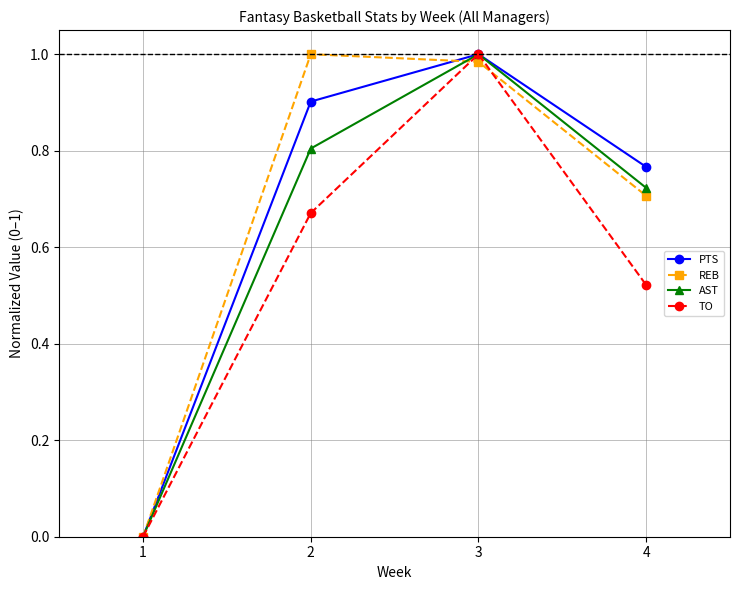

Rank the categories by TO value from highest to lowest.

3, 2, 4, 1